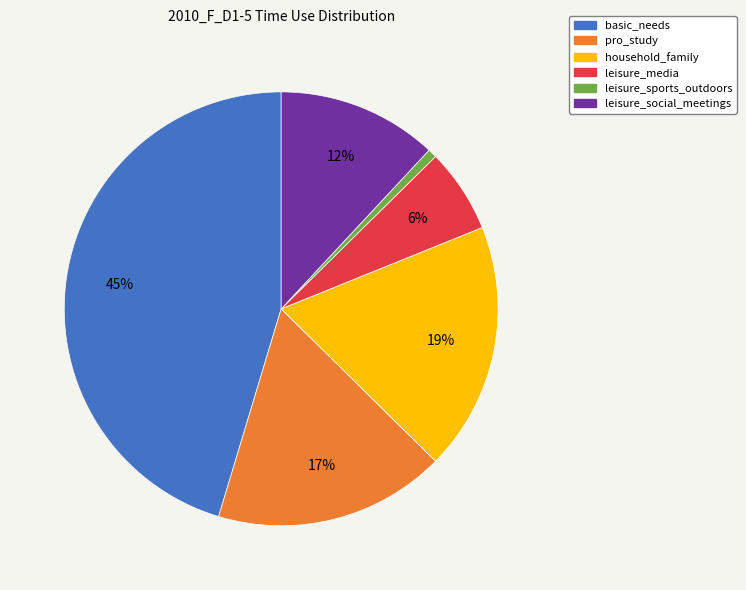

Count the number of slices in the pie.

6